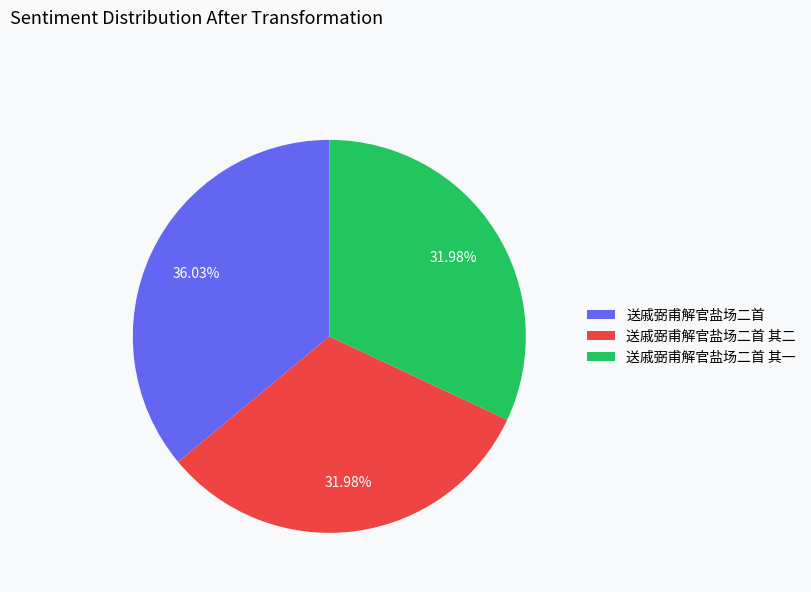

Between 送戚弼甫解官盐场二首 and 送戚弼甫解官盐场二首 其二, which is larger?

送戚弼甫解官盐场二首